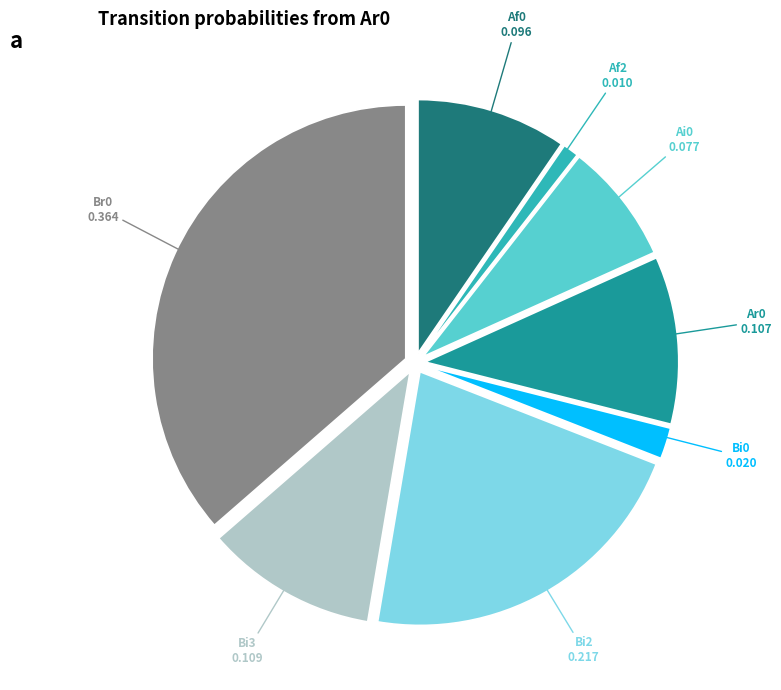

Is there a majority slice in this chart?

No